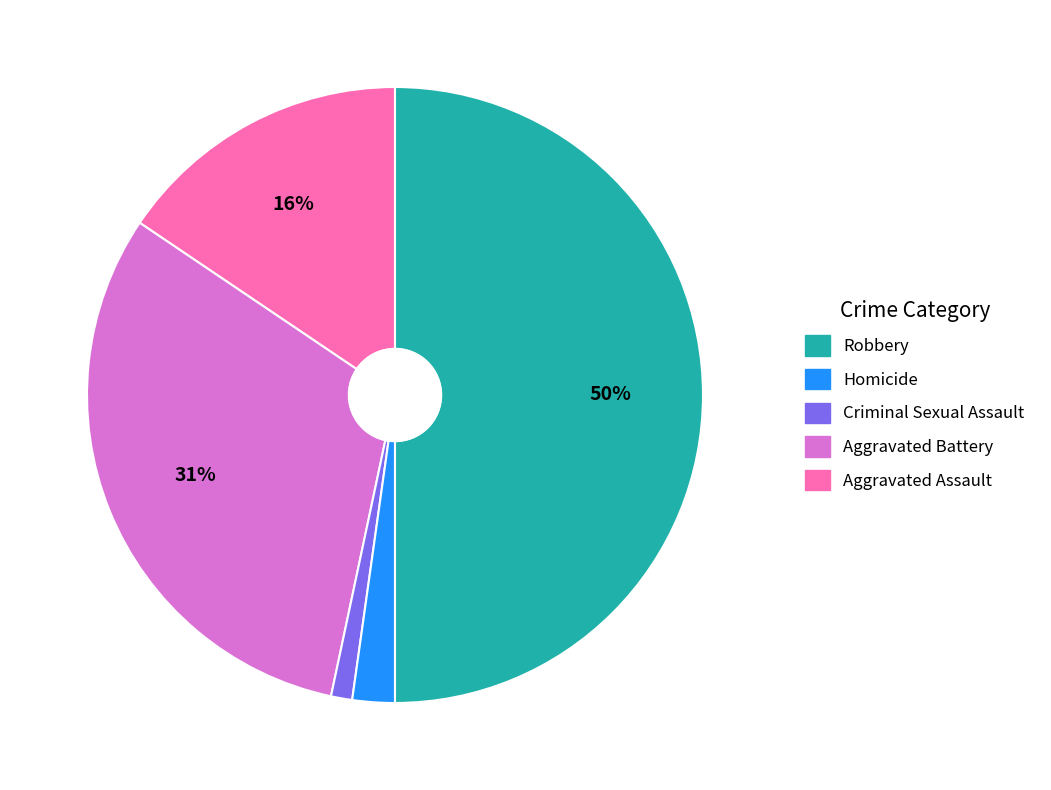

To the nearest percent, what is the difference between the largest and smallest slice percentages?

49%